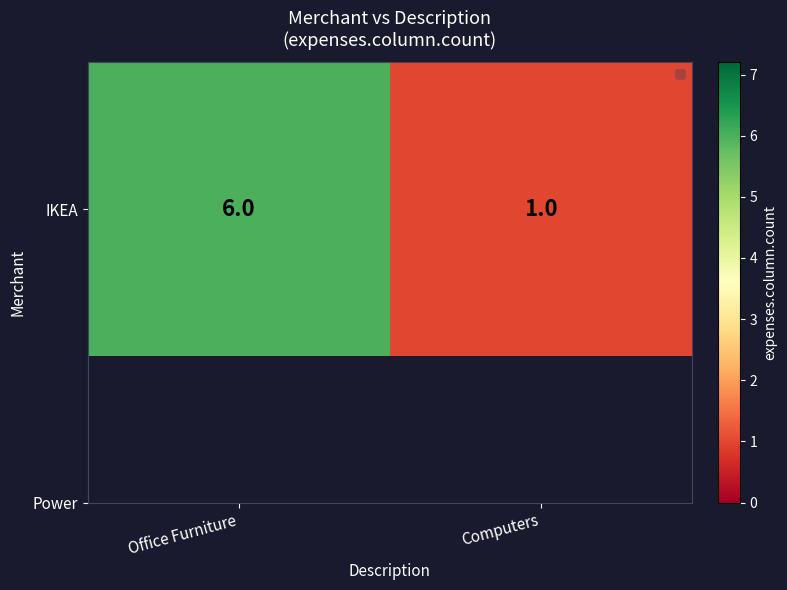

Which label corresponds to the largest value in the chart?

Office Furniture